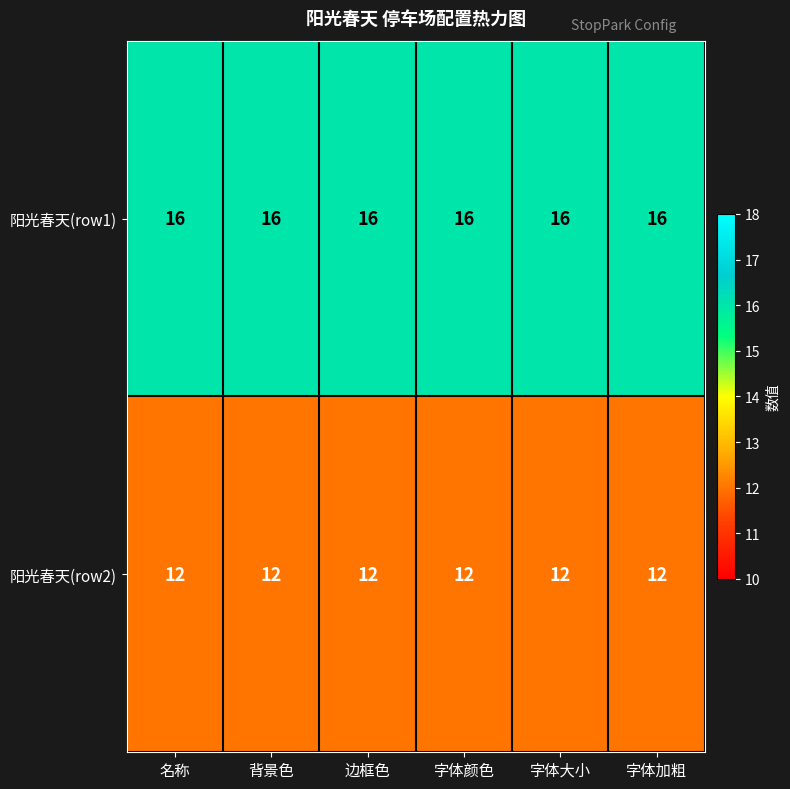

What is the sum of the 阳光春天(row2) values at 边框色 and 背景色?

24